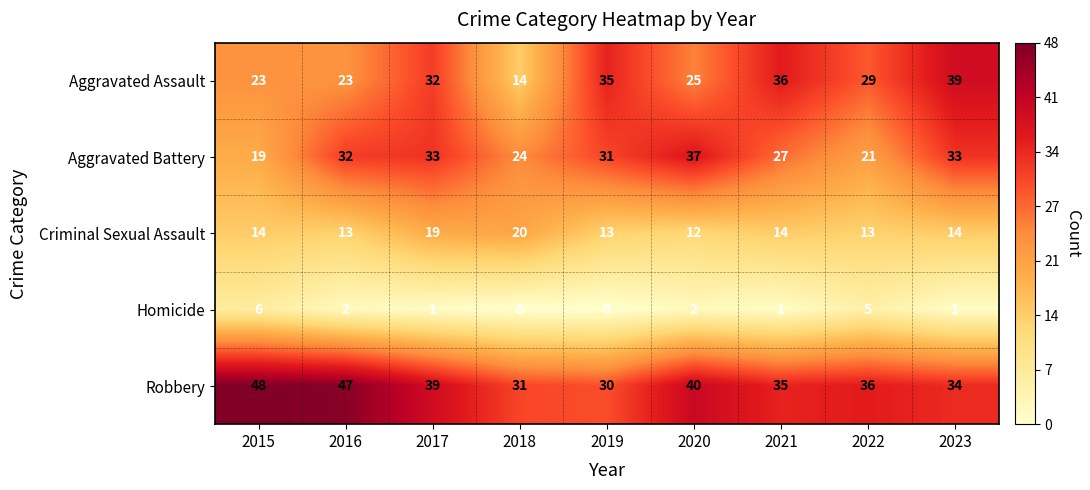

Between 2017 and 2023, which series saw the biggest shift?

Aggravated Assault